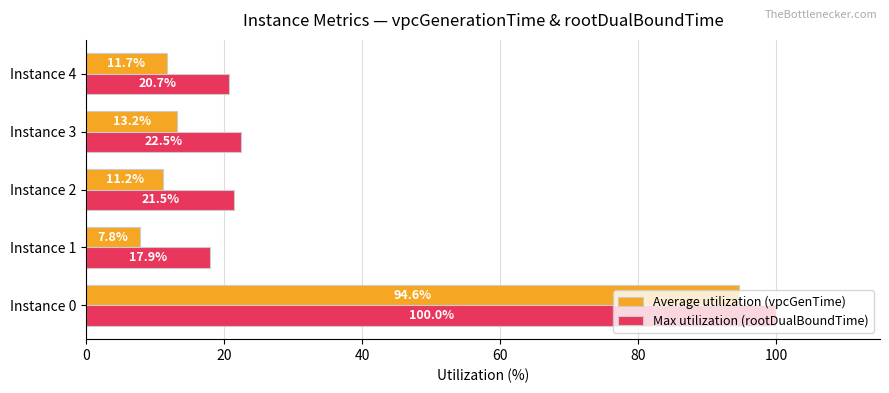

At how many categories does at least one series exceed 52?

1